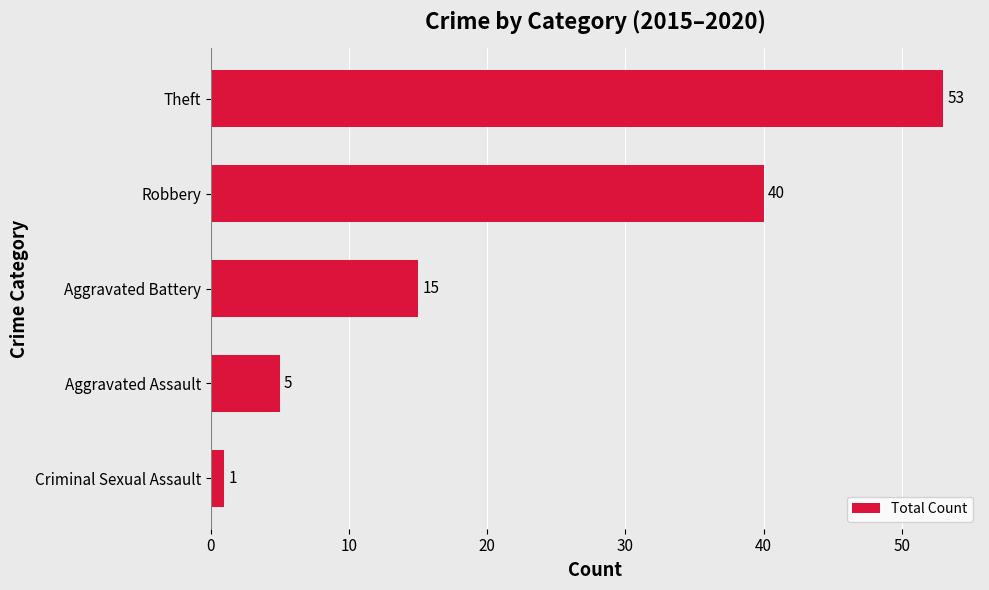

What is the minimum value shown in the chart?

1